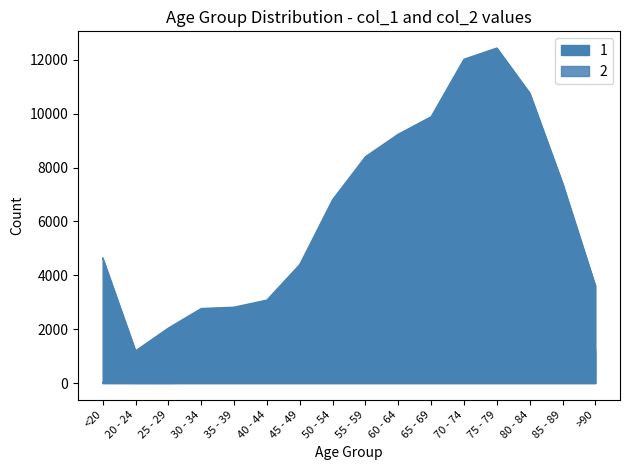

How many data points in 1 are less than 6803?

8